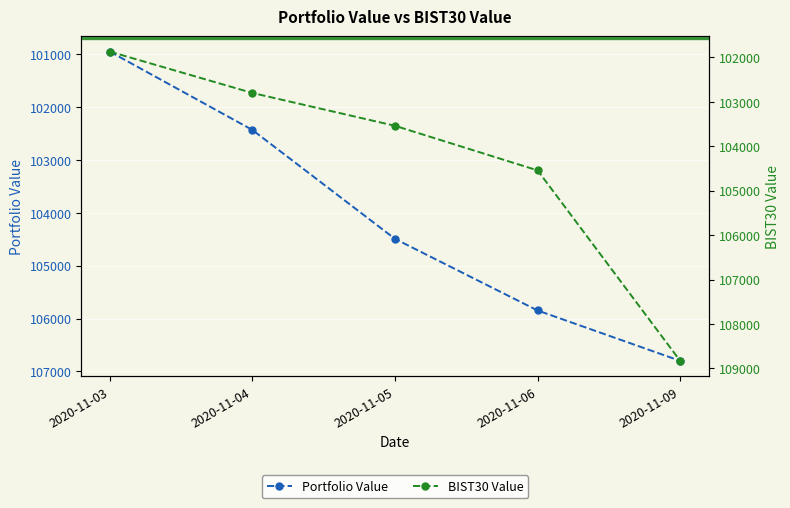

What is the sum of the Portfolio Value values at 2020-11-05 and 2020-11-04?

206925.1